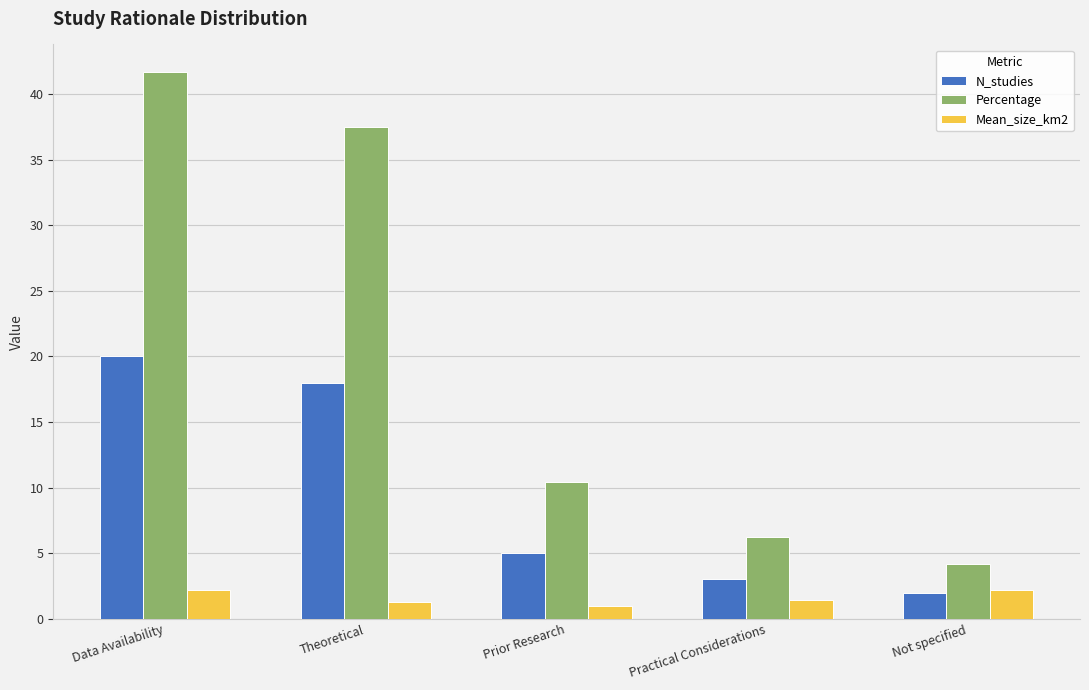

What is the difference between the Mean_size_km2 values at Not specified and Practical Considerations?

0.7